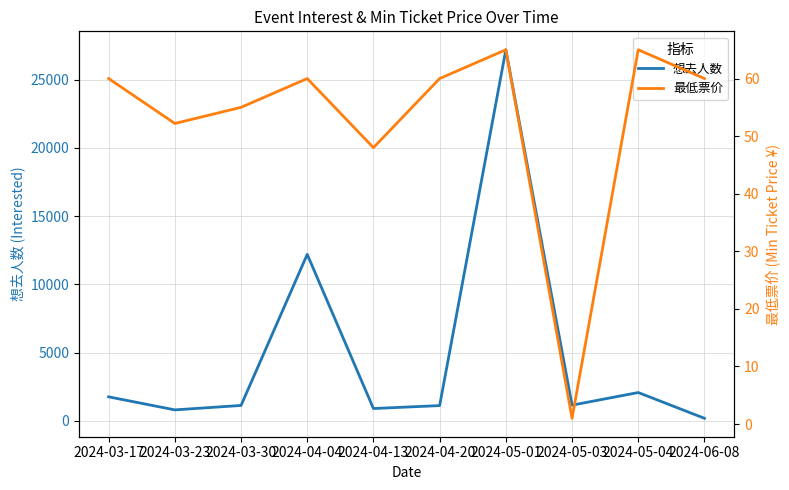

What is the sum of the 最低票价 values at 2024-05-04 and 2024-03-23?

117.2